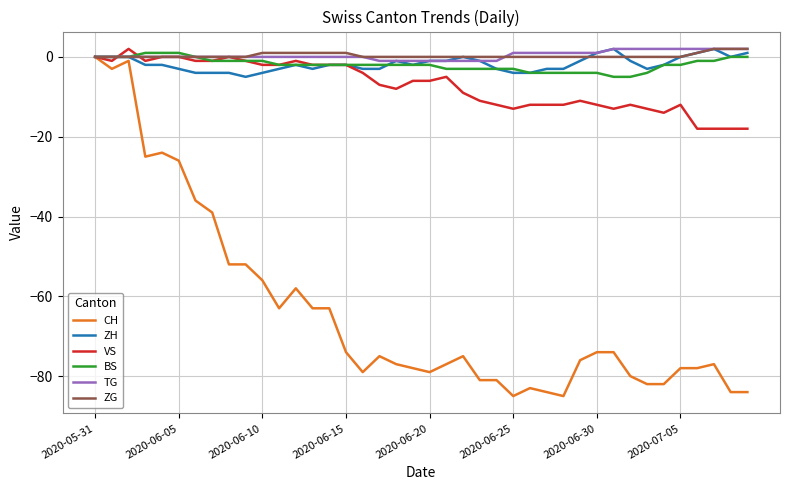

What is the minimum value for ZH?

-5